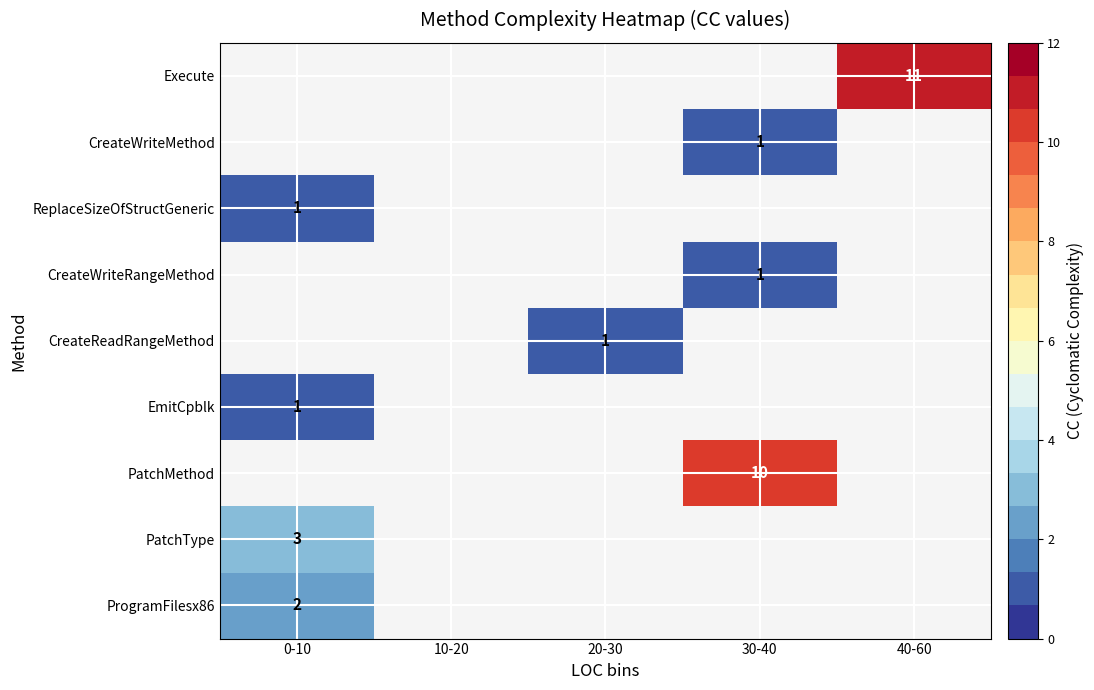

True or false: EmitCpblk has a value of 0.7 at 0-10.

False